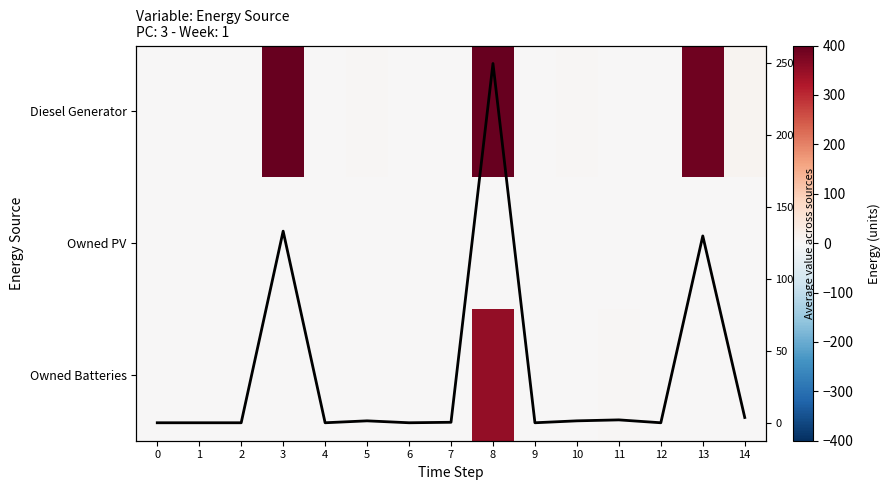

What is the average value of the Owned Batteries series?

23.9